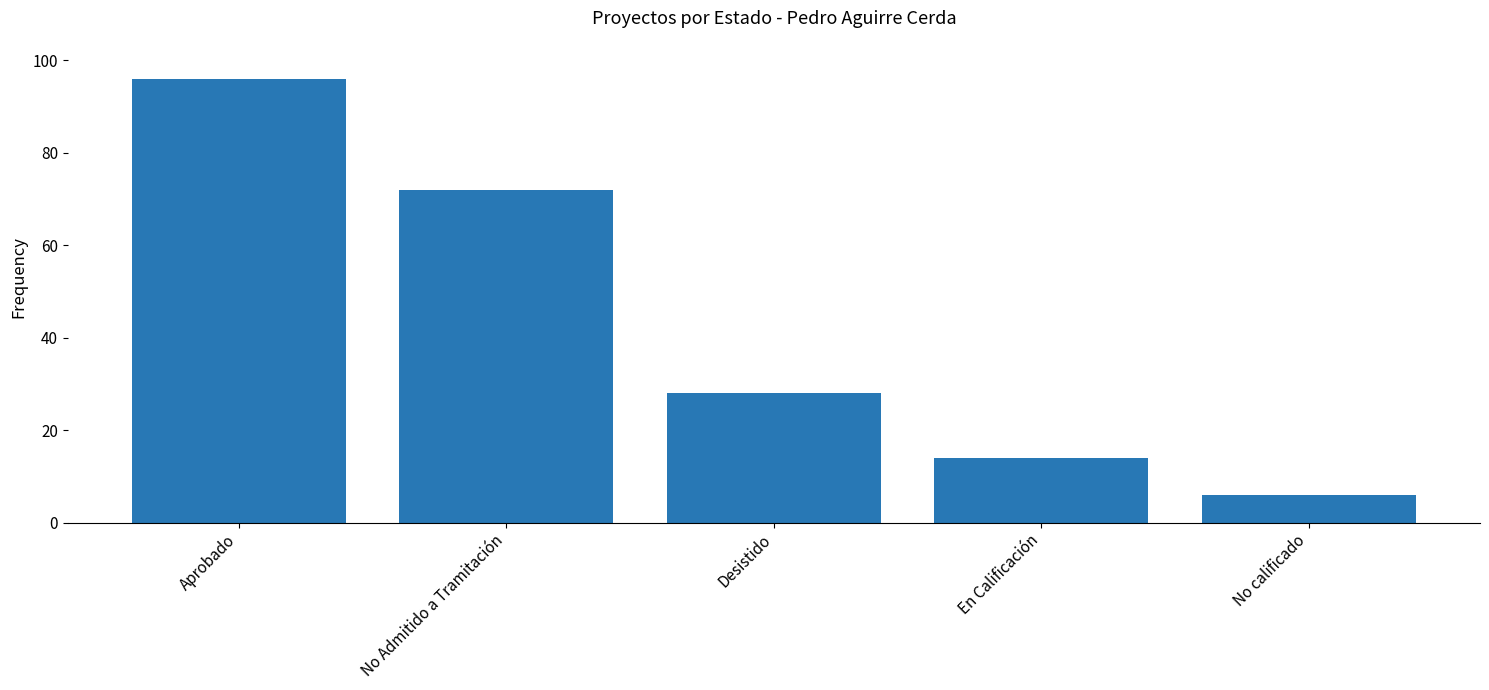

Reading right to left, extract all data points from this chart.

No calificado=6	En Calificación=14	Desistido=28	No Admitido a Tramitación=72	Aprobado=96